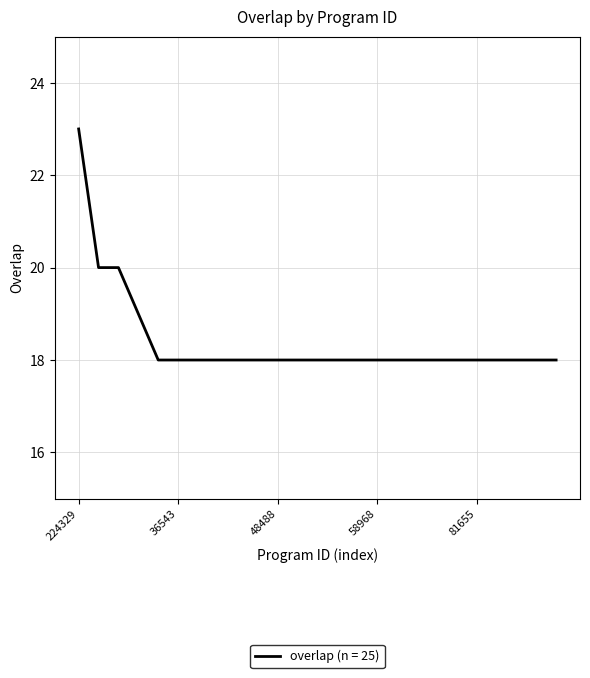

What is the difference between the maximum and minimum values?

5